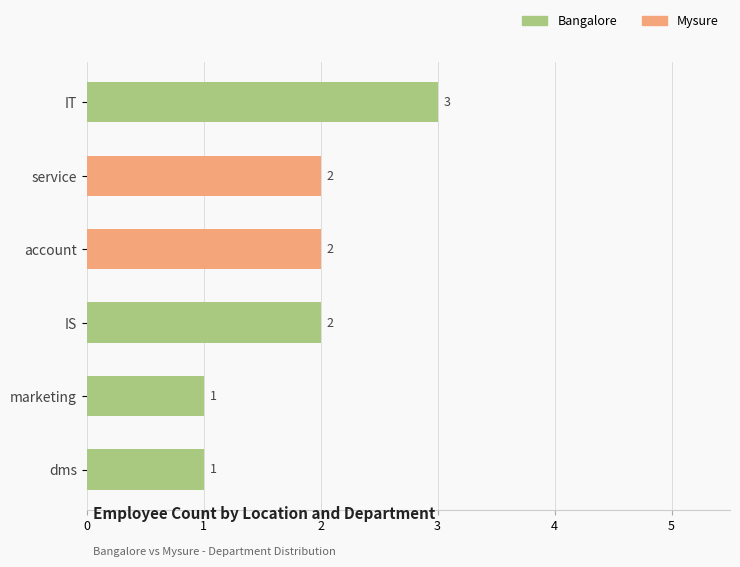

What is the sum of all Bangalore values?

7